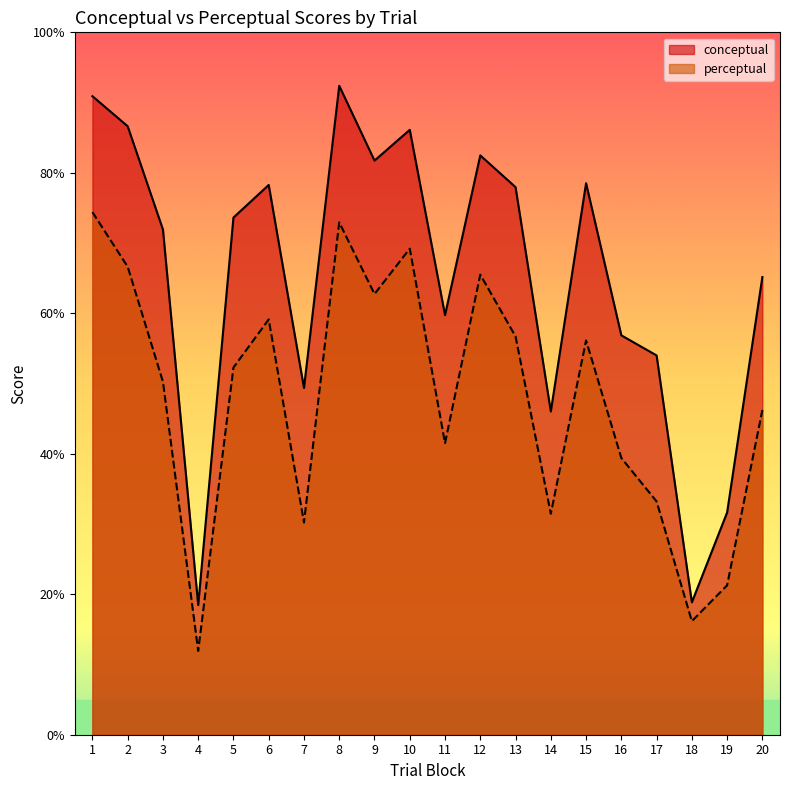

Is the value of perceptual at 14 greater than the value of conceptual at 19?

No